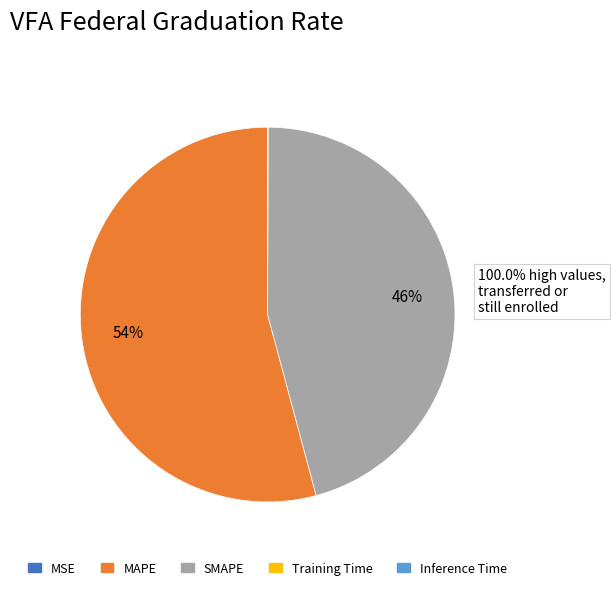

Which category has the biggest portion of the pie?

MAPE